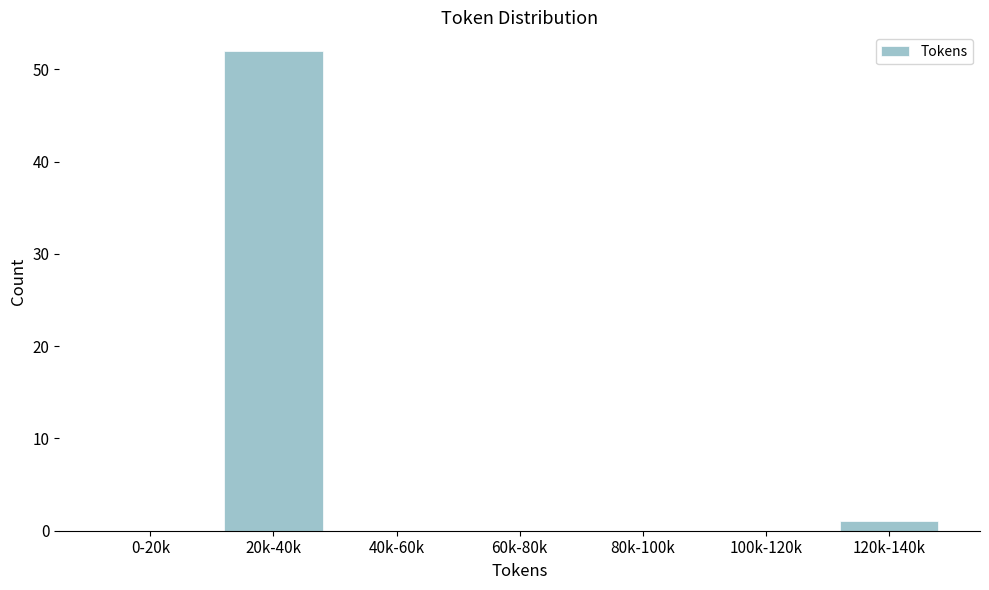

Reading left to right, transcribe all the data shown in this chart.

0-20k=0	20k-40k=52	40k-60k=0	60k-80k=0	80k-100k=0	100k-120k=0	120k-140k=1